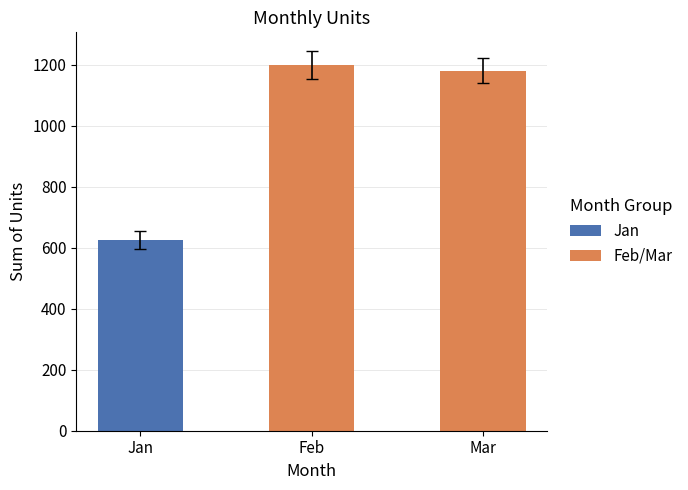

What is the sum of all values?

3005